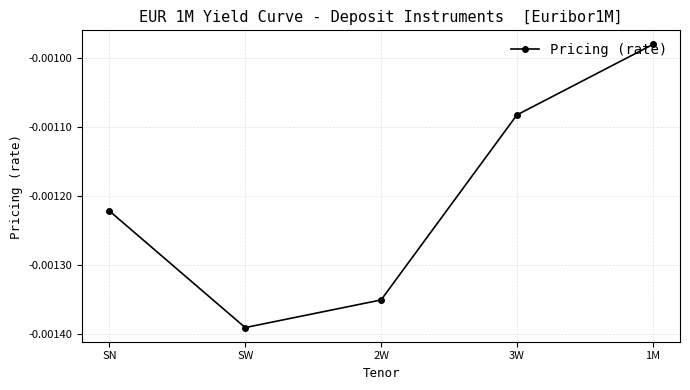

Rank the categories by value from lowest to highest.

SW, 2W, SN, 3W, 1M